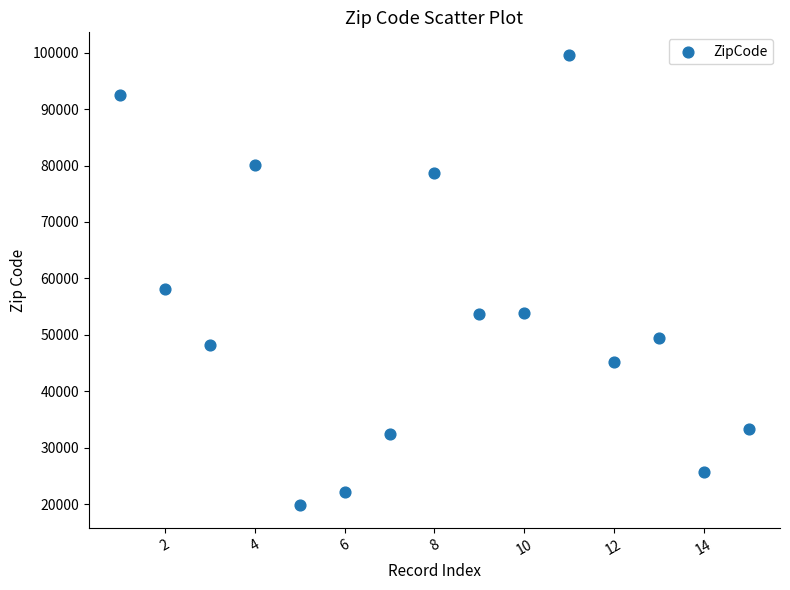

What Y value in the scatter plot is closest to 59704?

58106